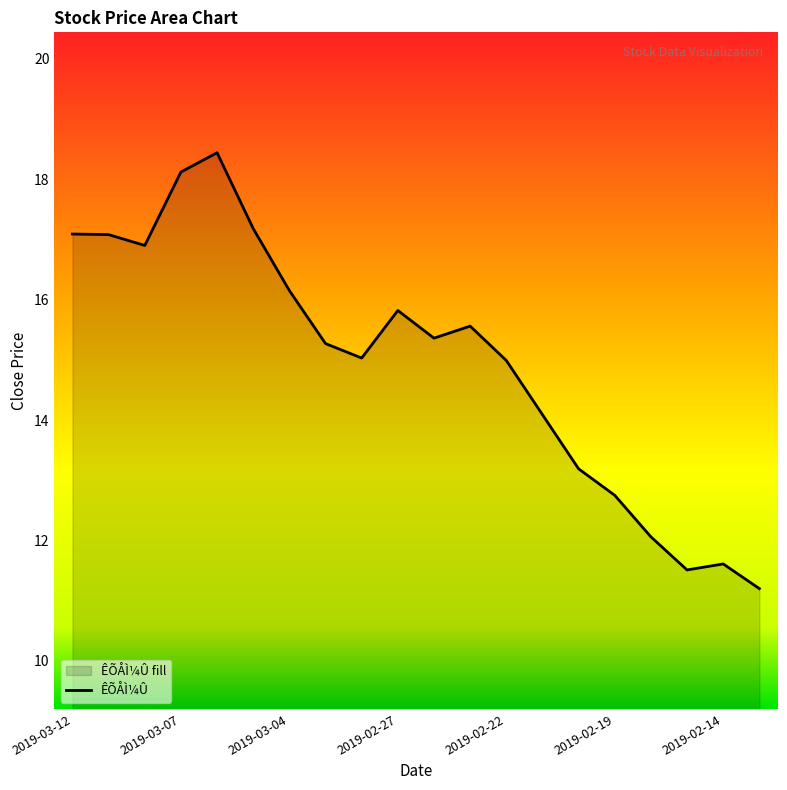

True or false: the data shows 14.1 at 2019-02-21.

True